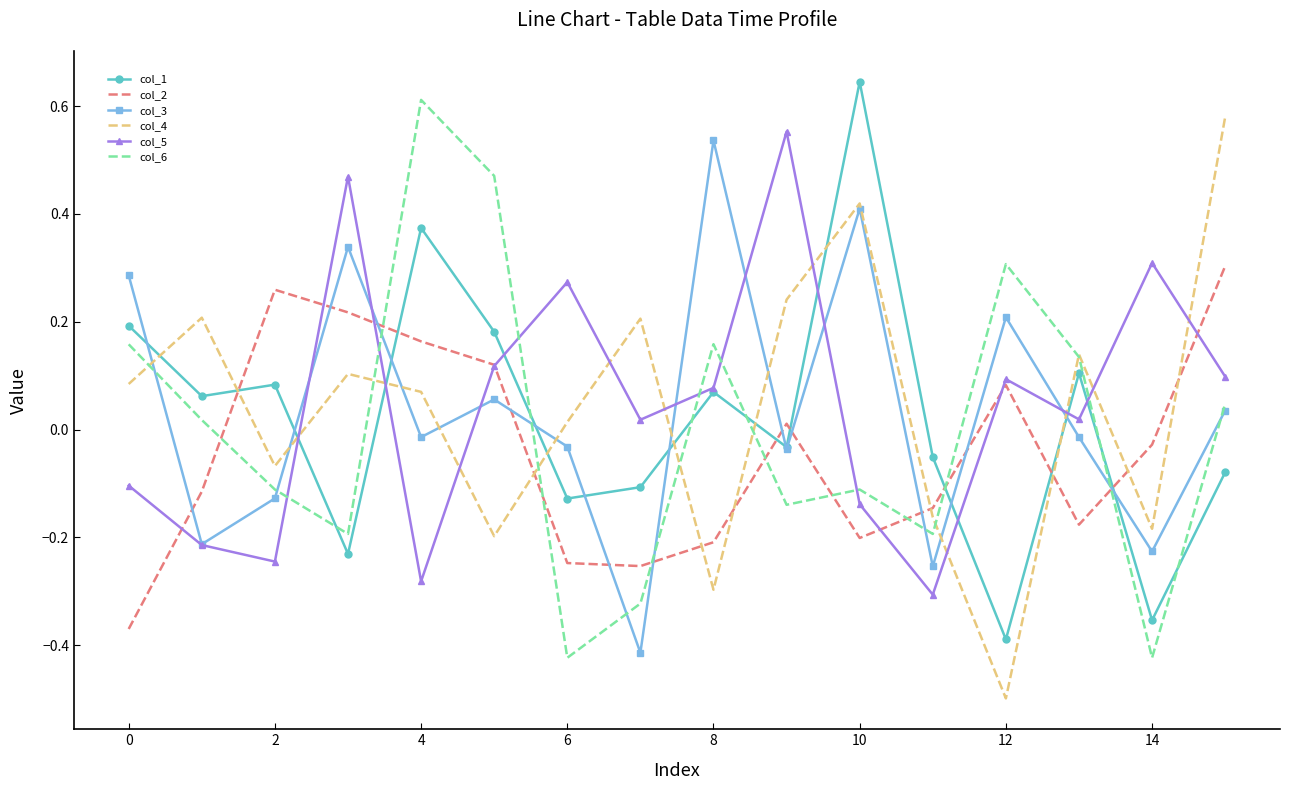

What is the sum of all col_2 values?

-0.6